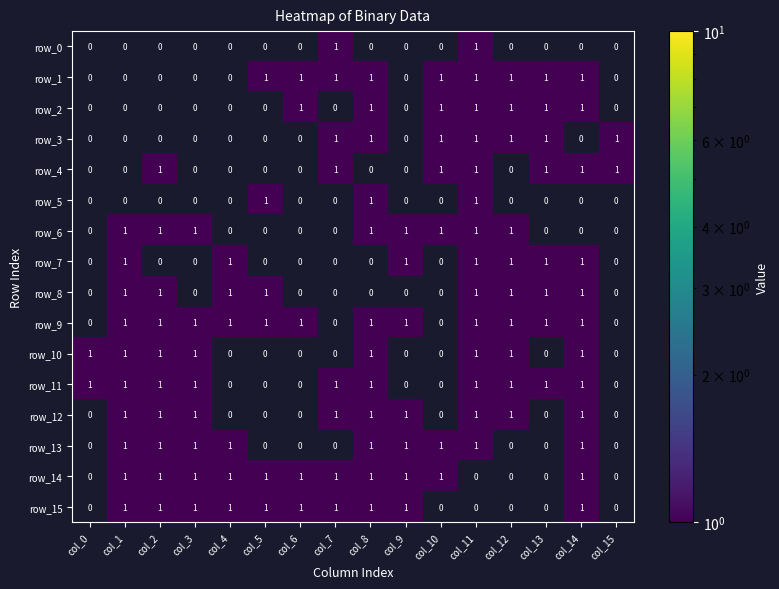

What is the greatest value displayed?

1.0